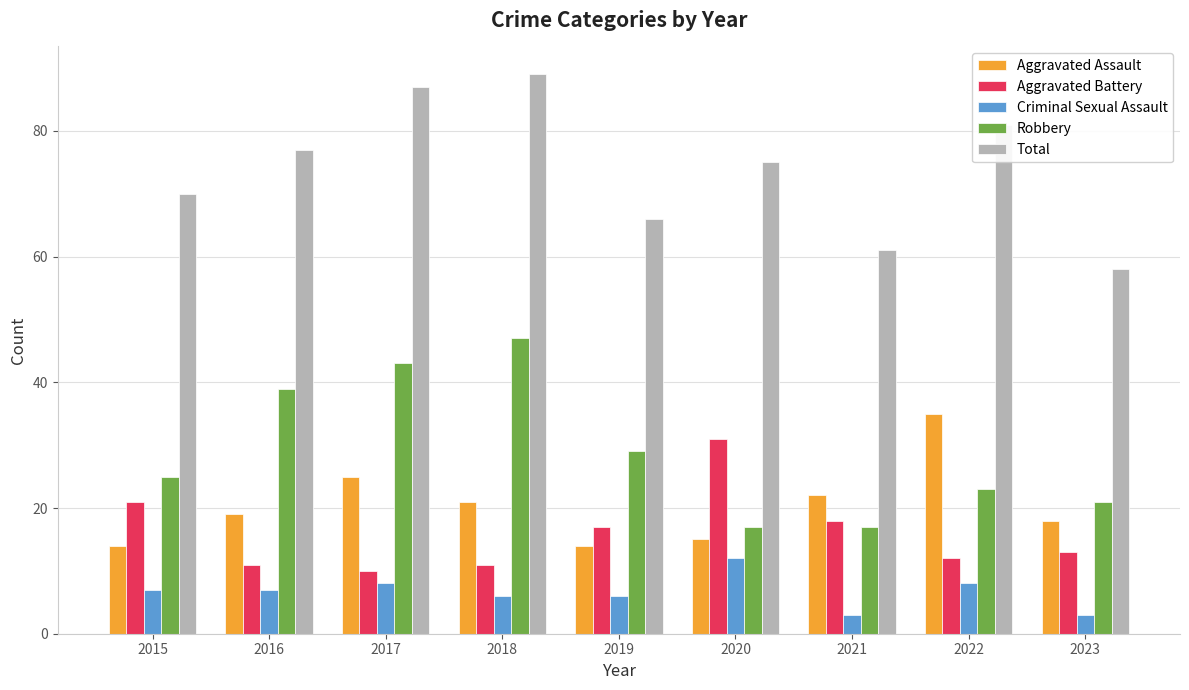

What is the difference between the second highest and second lowest values in the Criminal Sexual Assault series?

5